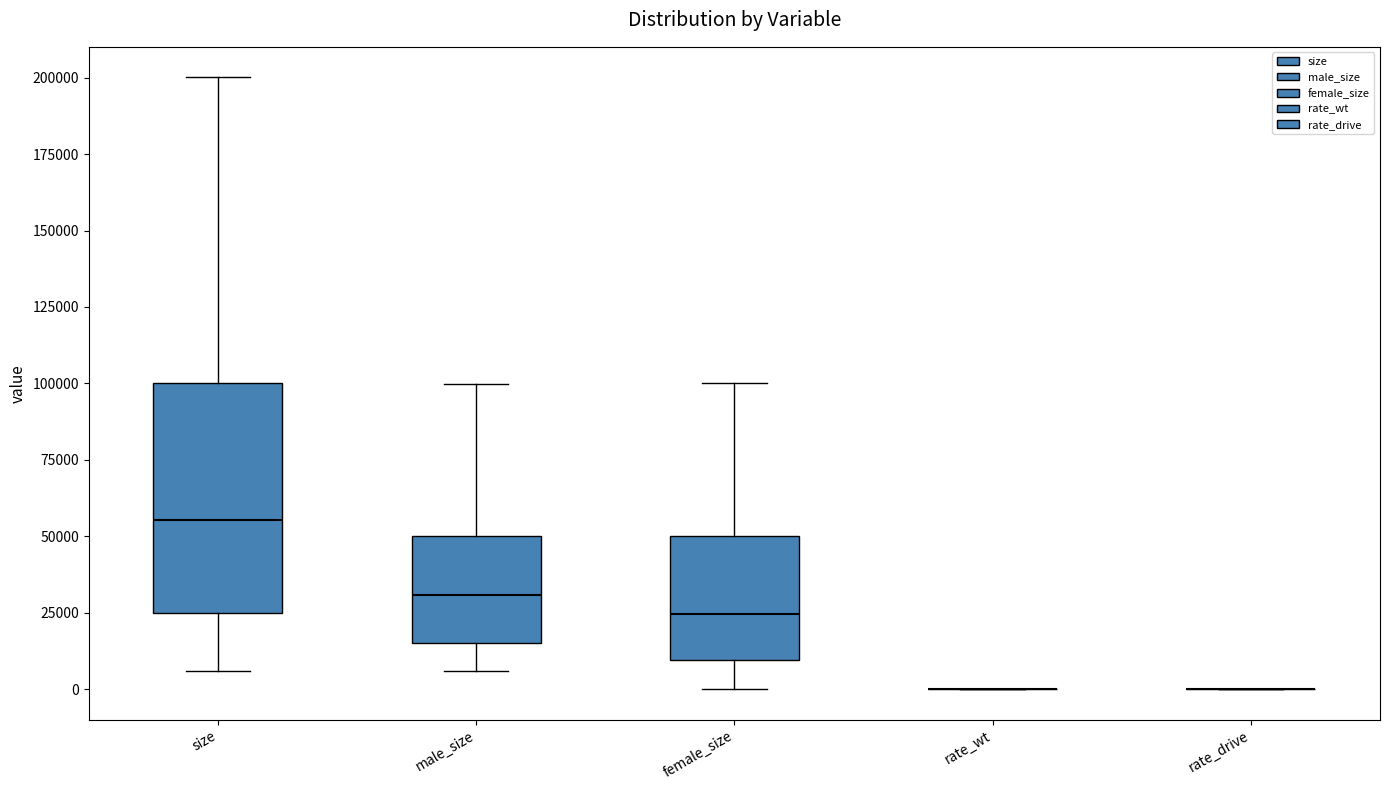

Reading left to right, read every box against the y-axis: the position of its median line, the range the box covers, and the ends of its whiskers. The values are not printed on the chart, so give them approximately, as read against the axis.

size: median 55000, box 25000 to 100000, whiskers 5000 to 200000
male_size: median 30000, box 15000 to 50000, whiskers 5000 to 100000
female_size: median 25000, box 10000 to 50000, whiskers 0 to 100000
rate_wt: box collapsed to a line at 0, whiskers 0 to 0
rate_drive: box collapsed to a line at 0, whiskers 0 to 0